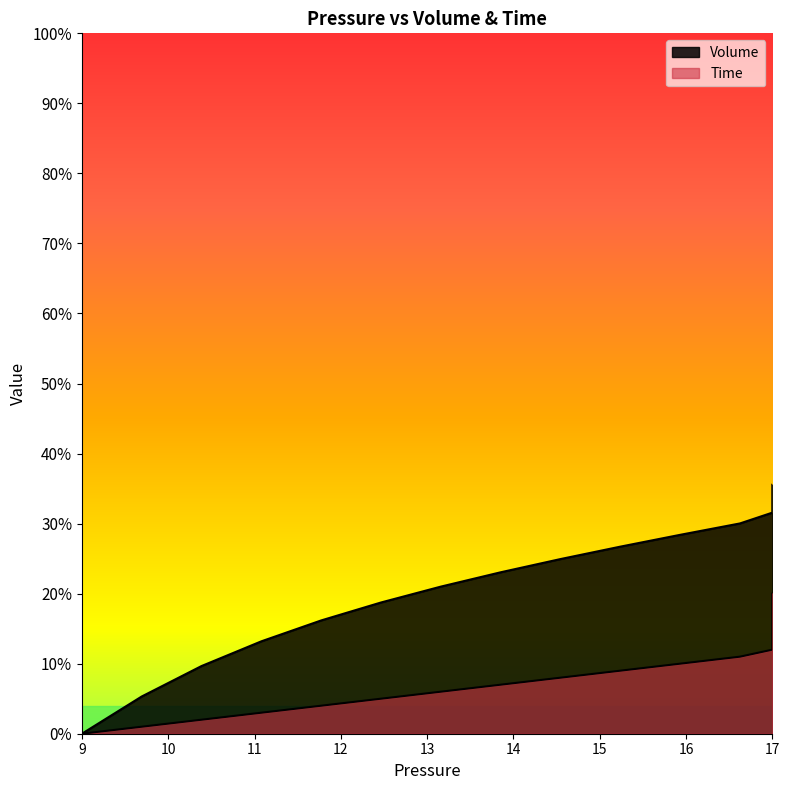

True or false: Volume and Time intersect in this chart.

False